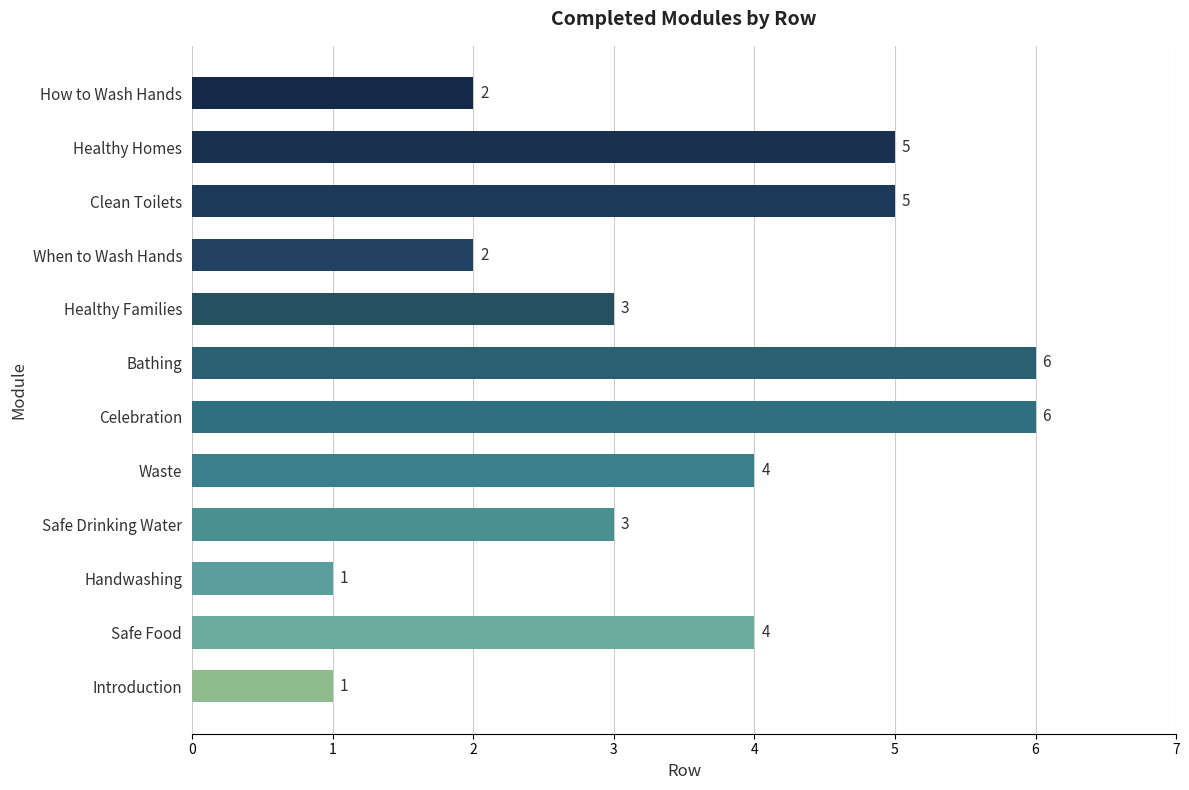

What is the ratio of the value at How to Wash Hands to the value at Introduction?

2.0